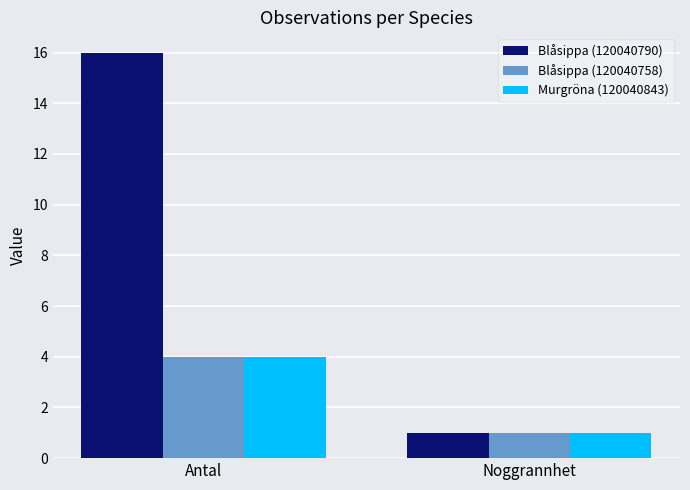

Reading left to right, transcribe all the data shown in this chart.

Blåsippa (120040790): Antal=16	Noggrannhet=1
Blåsippa (120040758): Antal=4	Noggrannhet=1
Murgröna (120040843): Antal=4	Noggrannhet=1